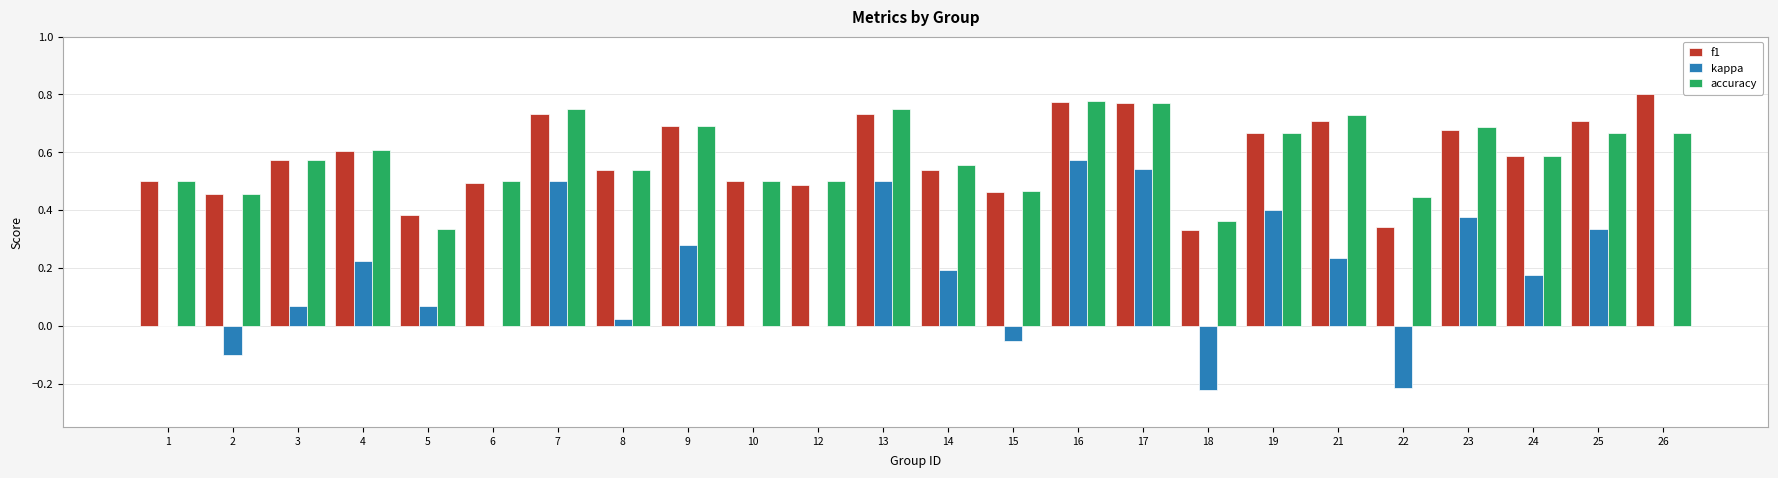

Between 10 and 25, which series saw the biggest shift?

kappa